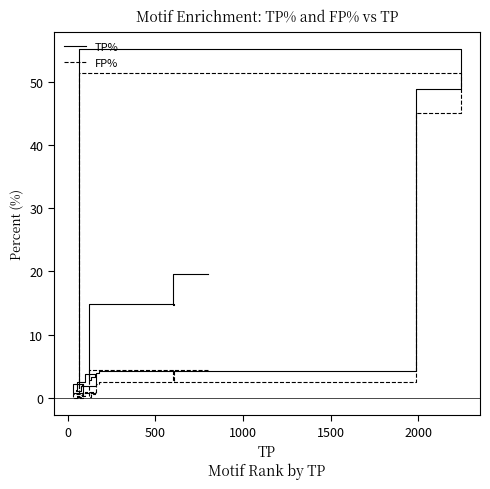

True or false: FP% and TP% cross at least once.

False